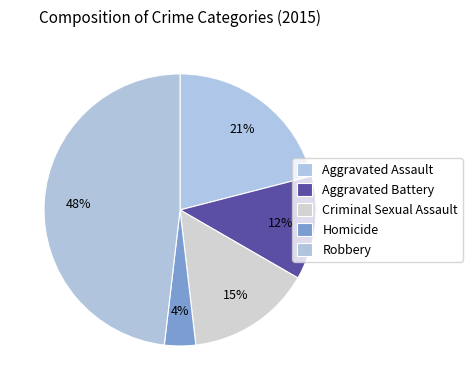

Count the number of slices in the pie.

5